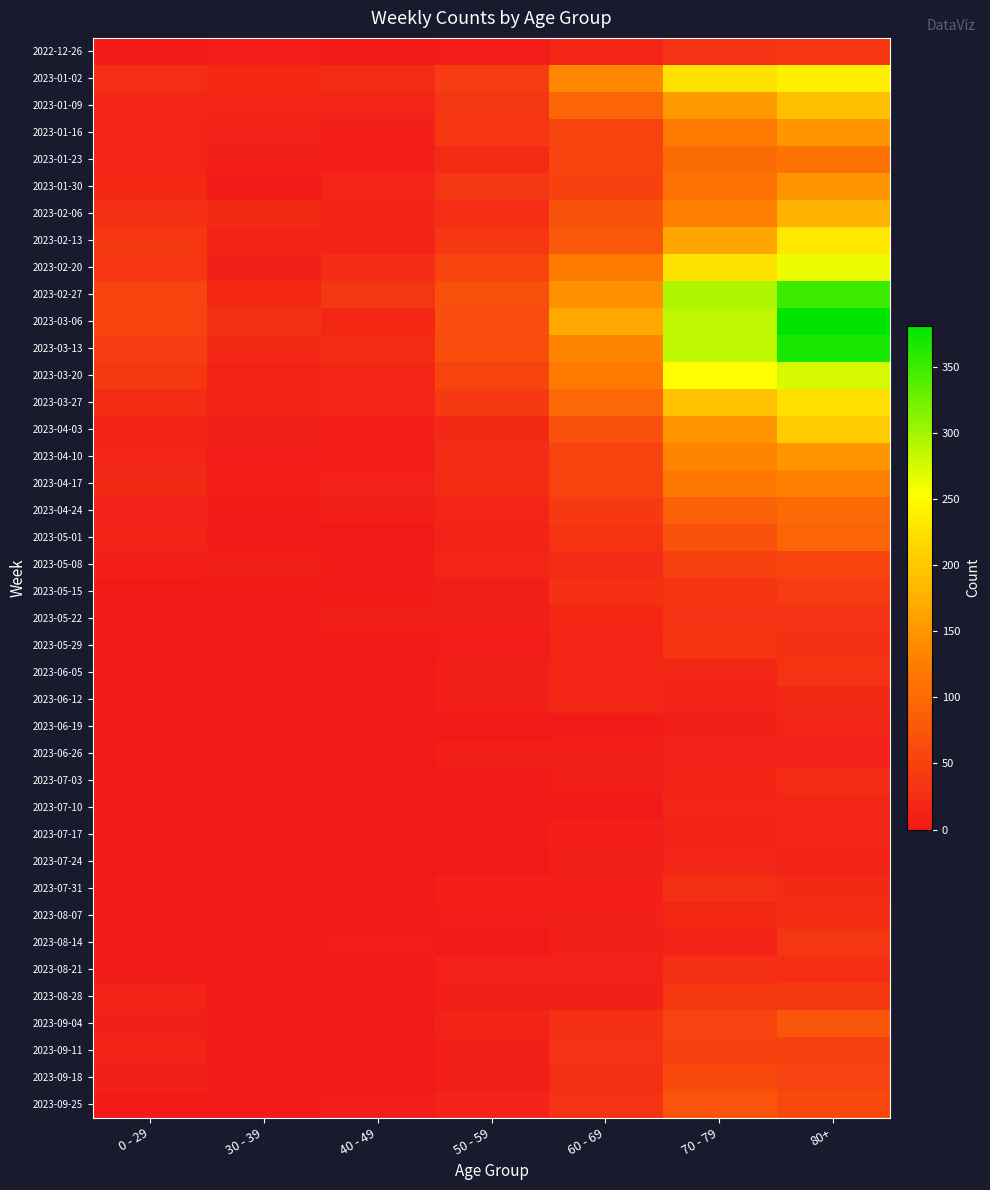

At which category is the sum across all series the highest?

80+